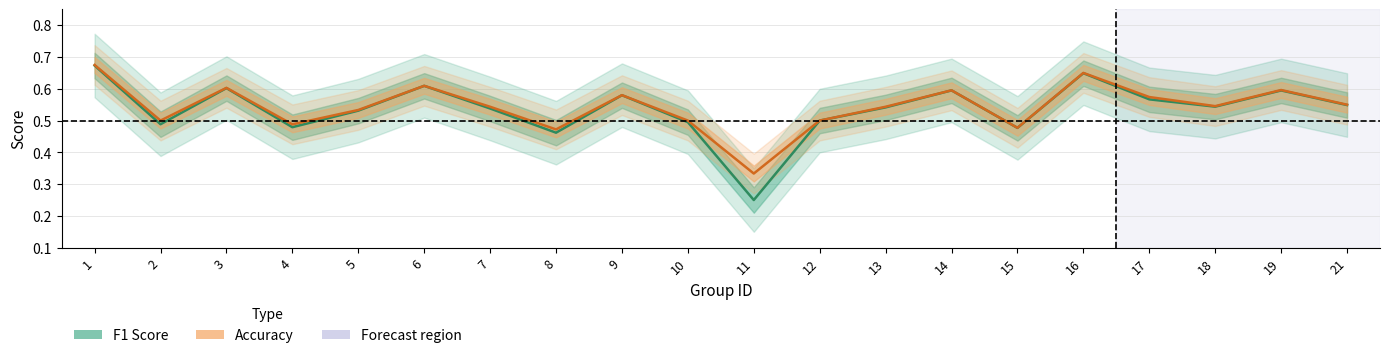

What is the greatest value displayed?

0.7